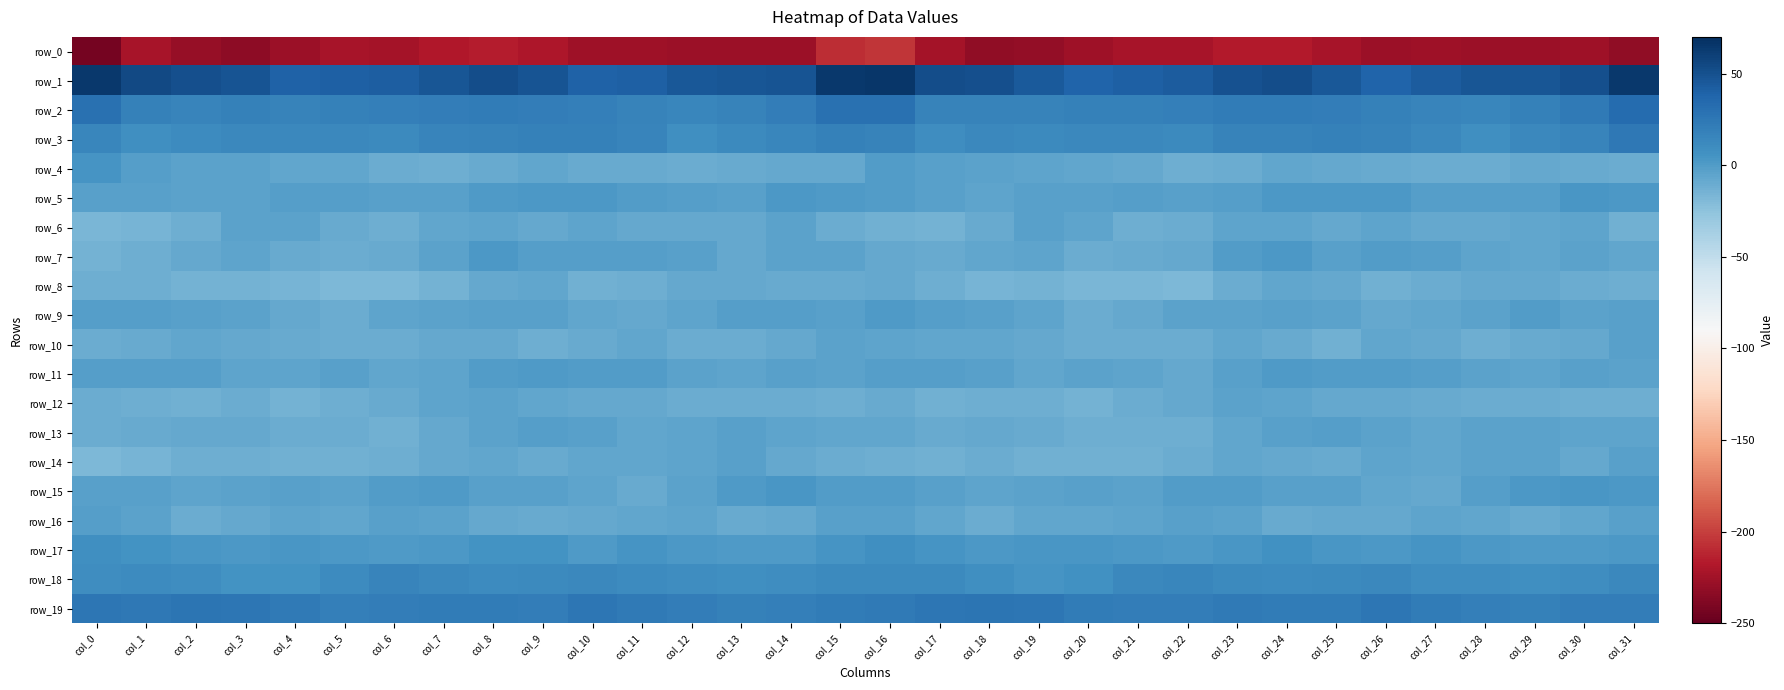

Reading right to left, list all the values displayed in this chart.

row_0: col_31=-231.6	col_30=-225.4	col_29=-226.9	col_28=-226.7	col_27=-225.5	col_26=-226.6	col_25=-222.3	col_24=-216.3	col_23=-216.5	col_22=-222.4	col_21=-222.2	col_20=-225.1	col_19=-231.2	col_18=-232.0	col_17=-223.0	col_16=-204.2	col_15=-207.7	col_14=-227.4	col_13=-226.6	col_12=-226.6	col_11=-225.2	col_10=-226.0	col_9=-219.5	col_8=-215.8	col_7=-218.4	col_6=-223.1	col_5=-222.5	col_4=-227.4	col_3=-232.7	col_2=-229.6	col_1=-221.7	col_0=-243.3
row_1: col_31=63.8	col_30=50.5	col_29=47.0	col_28=46.7	col_27=42.9	col_26=38.5	col_25=45.3	col_24=51.5	col_23=49.2	col_22=43.2	col_21=41.1	col_20=38.5	col_19=44.6	col_18=51.2	col_17=52.3	col_16=65.9	col_15=64.1	col_14=47.5	col_13=47.1	col_12=45.8	col_11=40.7	col_10=39.9	col_9=48.4	col_8=51.8	col_7=46.5	col_6=42.2	col_5=40.1	col_4=39.0	col_3=48.7	col_2=50.4	col_1=54.2	col_0=64.6
row_2: col_31=33.1	col_30=23.6	col_29=18.2	col_28=13.8	col_27=15.8	col_26=18.2	col_25=20.3	col_24=22.0	col_23=21.7	col_22=19.8	col_21=18.3	col_20=17.6	col_19=17.1	col_18=17.1	col_17=16.4	col_16=29.1	col_15=29.1	col_14=20.8	col_13=16.4	col_12=14.1	col_11=16.4	col_10=19.3	col_9=21.1	col_8=22.3	col_7=21.2	col_6=18.8	col_5=18.2	col_4=16.8	col_3=17.6	col_2=15.6	col_1=18.6	col_0=29.1
row_3: col_31=24.0	col_30=15.3	col_29=13.1	col_28=7.6	col_27=13.1	col_26=17.1	col_25=18.5	col_24=16.3	col_23=16.4	col_22=11.7	col_21=13.1	col_20=13.4	col_19=12.4	col_18=12.9	col_17=8.9	col_16=16.8	col_15=18.6	col_14=13.8	col_13=11.4	col_12=8.2	col_11=15.3	col_10=18.0	col_9=17.8	col_8=16.4	col_7=15.0	col_6=11.4	col_5=13.7	col_4=12.8	col_3=13.0	col_2=11.2	col_1=8.5	col_0=14.5
row_4: col_31=-10.8	col_30=-9.1	col_29=-8.6	col_28=-10.6	col_27=-10.0	col_26=-9.9	col_25=-8.3	col_24=-7.5	col_23=-11.0	col_22=-12.5	col_21=-7.5	col_20=-7.5	col_19=-5.4	col_18=-4.0	col_17=-2.7	col_16=-0.6	col_15=-8.0	col_14=-8.6	col_13=-9.5	col_12=-10.5	col_11=-9.5	col_10=-9.9	col_9=-7.1	col_8=-8.8	col_7=-12.0	col_6=-11.0	col_5=-7.0	col_4=-6.8	col_3=-4.3	col_2=-4.4	col_1=-1.3	col_0=4.0
row_5: col_31=2.0	col_30=3.4	col_29=-1.5	col_28=-2.3	col_27=-1.3	col_26=1.8	col_25=1.7	col_24=2.3	col_23=-1.5	col_22=-3.5	col_21=-2.4	col_20=-2.6	col_19=-3.2	col_18=-5.5	col_17=-2.7	col_16=-0.8	col_15=1.0	col_14=2.3	col_13=-2.9	col_12=-1.3	col_11=-0.6	col_10=2.3	col_9=2.3	col_8=1.0	col_7=-2.8	col_6=-3.1	col_5=-2.4	col_4=-2.2	col_3=-4.5	col_2=-4.9	col_1=-2.9	col_0=-3.1
row_6: col_31=-12.8	col_30=-5.2	col_29=-6.7	col_28=-8.1	col_27=-8.4	col_26=-5.3	col_25=-8.0	col_24=-6.1	col_23=-5.8	col_22=-11.0	col_21=-11.6	col_20=-6.0	col_19=-3.3	col_18=-9.6	col_17=-13.9	col_16=-13.6	col_15=-10.7	col_14=-4.1	col_13=-7.9	col_12=-8.2	col_11=-7.8	col_10=-5.5	col_9=-7.8	col_8=-5.2	col_7=-7.4	col_6=-12.3	col_5=-9.9	col_4=-3.8	col_3=-5.0	col_2=-12.1	col_1=-15.0	col_0=-16.6
row_7: col_31=-6.8	col_30=-4.1	col_29=-6.9	col_28=-5.4	col_27=-1.6	col_26=-1.1	col_25=-3.5	col_24=1.7	col_23=-0.9	col_22=-8.5	col_21=-9.7	col_20=-10.9	col_19=-5.8	col_18=-6.5	col_17=-9.4	col_16=-8.7	col_15=-4.7	col_14=-4.0	col_13=-7.8	col_12=-3.3	col_11=-1.6	col_10=-1.9	col_9=-2.1	col_8=2.3	col_7=-4.1	col_6=-9.2	col_5=-10.8	col_4=-9.1	col_3=-5.2	col_2=-7.6	col_1=-12.0	col_0=-15.0
row_8: col_31=-12.1	col_30=-11.0	col_29=-8.3	col_28=-8.0	col_27=-10.2	col_26=-13.6	col_25=-8.2	col_24=-6.3	col_23=-11.2	col_22=-18.1	col_21=-17.1	col_20=-17.2	col_19=-14.3	col_18=-15.1	col_17=-12.3	col_16=-8.5	col_15=-9.5	col_14=-9.5	col_13=-8.1	col_12=-8.3	col_11=-11.9	col_10=-12.5	col_9=-6.4	col_8=-7.5	col_7=-14.2	col_6=-17.9	col_5=-17.5	col_4=-15.7	col_3=-14.7	col_2=-14.8	col_1=-11.9	col_0=-11.9
row_9: col_31=-2.8	col_30=-3.9	col_29=-0.4	col_28=-4.7	col_27=-7.5	col_26=-7.5	col_25=-4.3	col_24=-2.7	col_23=-3.9	col_22=-4.9	col_21=-8.1	col_20=-10.4	col_19=-5.5	col_18=-3.4	col_17=-2.1	col_16=0.4	col_15=-2.7	col_14=-1.7	col_13=-2.1	col_12=-5.7	col_11=-7.9	col_10=-6.7	col_9=-3.5	col_8=-2.9	col_7=-4.2	col_6=-5.6	col_5=-10.0	col_4=-8.5	col_3=-4.4	col_2=-3.5	col_1=-2.5	col_0=-2.0
row_10: col_31=-3.0	col_30=-7.8	col_29=-9.3	col_28=-11.4	col_27=-8.4	col_26=-7.5	col_25=-12.6	col_24=-9.7	col_23=-7.5	col_22=-10.4	col_21=-10.7	col_20=-10.1	col_19=-8.3	col_18=-6.9	col_17=-7.4	col_16=-5.9	col_15=-4.8	col_14=-7.9	col_13=-11.0	col_12=-10.3	col_11=-7.1	col_10=-9.9	col_9=-12.1	col_8=-8.1	col_7=-8.3	col_6=-10.9	col_5=-10.9	col_4=-9.3	col_3=-7.8	col_2=-6.8	col_1=-9.6	col_0=-10.3
row_11: col_31=-4.9	col_30=-2.8	col_29=-5.1	col_28=-5.0	col_27=-2.4	col_26=-0.3	col_25=-0.1	col_24=0.2	col_23=-3.2	col_22=-7.5	col_21=-5.1	col_20=-4.2	col_19=-6.8	col_18=-3.1	col_17=-1.4	col_16=-1.9	col_15=-3.8	col_14=-3.0	col_13=-5.9	col_12=-4.3	col_11=-1.0	col_10=-0.7	col_9=0.6	col_8=-0.8	col_7=-5.1	col_6=-7.5	col_5=-3.6	col_4=-5.9	col_3=-5.6	col_2=-2.3	col_1=-1.8	col_0=-1.7
row_12: col_31=-11.4	col_30=-11.7	col_29=-11.1	col_28=-10.5	col_27=-9.8	col_26=-7.7	col_25=-7.8	col_24=-5.1	col_23=-4.9	col_22=-8.3	col_21=-10.9	col_20=-14.6	col_19=-11.7	col_18=-12.4	col_17=-12.8	col_16=-9.1	col_15=-11.5	col_14=-11.2	col_13=-11.0	col_12=-10.8	col_11=-8.6	col_10=-7.8	col_9=-7.2	col_8=-4.3	col_7=-6.1	col_6=-9.0	col_5=-12.5	col_4=-14.3	col_3=-10.9	col_2=-13.5	col_1=-12.4	col_0=-10.8
row_13: col_31=-5.2	col_30=-6.0	col_29=-4.0	col_28=-3.8	col_27=-6.7	col_26=-4.5	col_25=-1.4	col_24=-2.6	col_23=-6.4	col_22=-12.2	col_21=-11.5	col_20=-11.3	col_19=-9.5	col_18=-7.6	col_17=-9.1	col_16=-6.8	col_15=-6.5	col_14=-5.8	col_13=-3.3	col_12=-5.2	col_11=-6.8	col_10=-2.7	col_9=-1.3	col_8=-3.9	col_7=-8.4	col_6=-12.6	col_5=-11.0	col_4=-11.2	col_3=-8.0	col_2=-8.5	col_1=-9.8	col_0=-10.7
row_14: col_31=-3.7	col_30=-8.5	col_29=-4.9	col_28=-3.9	col_27=-7.5	col_26=-6.2	col_25=-8.8	col_24=-8.1	col_23=-6.4	col_22=-10.9	col_21=-12.5	col_20=-12.5	col_19=-12.8	col_18=-11.0	col_17=-13.3	col_16=-12.3	col_15=-10.1	col_14=-8.0	col_13=-3.7	col_12=-5.5	col_11=-7.5	col_10=-6.7	col_9=-9.0	col_8=-7.1	col_7=-7.5	col_6=-11.8	col_5=-12.5	col_4=-12.8	col_3=-11.8	col_2=-11.6	col_1=-15.1	col_0=-18.3
row_15: col_31=2.2	col_30=3.0	col_29=2.1	col_28=-2.3	col_27=-8.2	col_26=-7.1	col_25=-3.5	col_24=-3.4	col_23=-0.6	col_22=-0.2	col_21=-3.9	col_20=-3.7	col_19=-4.3	col_18=-5.3	col_17=-3.5	col_16=-1.0	col_15=-0.3	col_14=3.3	col_13=0.5	col_12=-4.7	col_11=-9.2	col_10=-5.3	col_9=-3.2	col_8=-2.7	col_7=0.2	col_6=-1.1	col_5=-4.4	col_4=-3.5	col_3=-4.8	col_2=-5.0	col_1=-2.9	col_0=-2.9
row_16: col_31=-3.7	col_30=-6.9	col_29=-9.5	col_28=-6.7	col_27=-5.2	col_26=-8.3	col_25=-8.4	col_24=-8.9	col_23=-4.9	col_22=-3.2	col_21=-5.8	col_20=-7.1	col_19=-6.7	col_18=-10.6	col_17=-6.5	col_16=-2.9	col_15=-3.0	col_14=-8.2	col_13=-9.5	col_12=-5.2	col_11=-6.3	col_10=-8.4	col_9=-8.9	col_8=-7.6	col_7=-4.0	col_6=-3.3	col_5=-7.1	col_4=-6.2	col_3=-8.3	col_2=-10.1	col_1=-4.8	col_0=-1.8
row_17: col_31=1.4	col_30=0.5	col_29=0.8	col_28=1.5	col_27=4.2	col_26=1.3	col_25=3.5	col_24=6.9	col_23=3.7	col_22=0.7	col_21=1.8	col_20=2.8	col_19=2.7	col_18=2.4	col_17=4.9	col_16=7.5	col_15=4.5	col_14=0.6	col_13=0.7	col_12=2.3	col_11=4.3	col_10=0.9	col_9=5.7	col_8=5.8	col_7=2.3	col_6=0.9	col_5=2.4	col_4=3.1	col_3=2.5	col_2=2.7	col_1=6.1	col_0=8.3
row_18: col_31=13.0	col_30=9.8	col_29=8.5	col_28=8.8	col_27=9.9	col_26=12.7	col_25=11.8	col_24=10.7	col_23=12.3	col_22=14.3	col_21=13.7	col_20=6.9	col_19=4.3	col_18=8.4	col_17=11.5	col_16=12.3	col_15=11.4	col_14=9.3	col_13=8.3	col_12=9.1	col_11=11.1	col_10=12.7	col_9=11.3	col_8=10.8	col_7=13.2	col_6=15.1	col_5=11.2	col_4=5.3	col_3=5.4	col_2=9.7	col_1=11.0	col_0=8.9
row_19: col_31=20.6	col_30=21.2	col_29=18.1	col_28=19.7	col_27=21.6	col_26=26.2	col_25=21.9	col_24=21.5	col_23=22.8	col_22=21.2	col_21=20.1	col_20=21.6	col_19=25.5	col_18=26.9	col_17=25.6	col_16=23.3	col_15=21.7	col_14=19.2	col_13=18.7	col_12=20.0	col_11=23.6	col_10=25.3	col_9=21.0	col_8=22.3	col_7=22.5	col_6=21.1	col_5=19.9	col_4=23.4	col_3=26.2	col_2=26.5	col_1=24.7	col_0=25.6